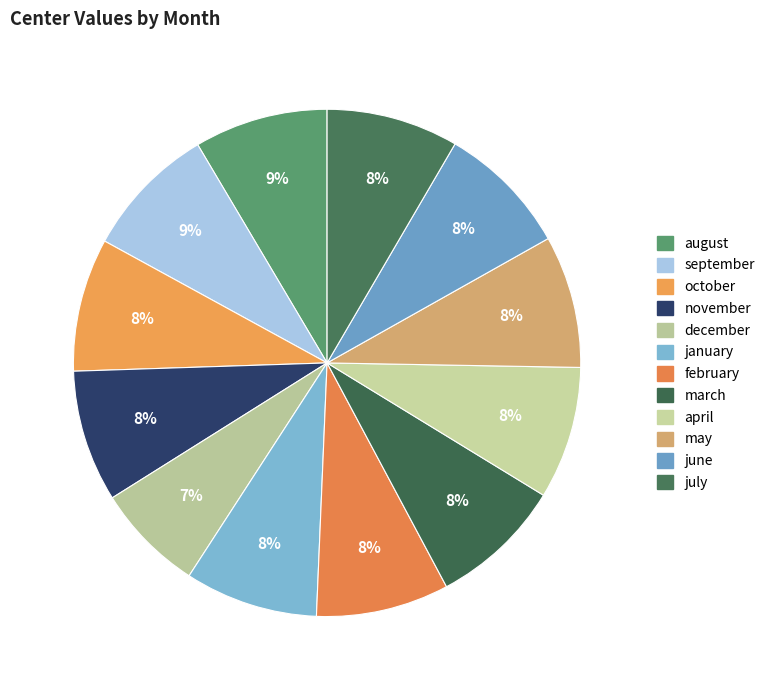

Count the number of slices in the pie.

12